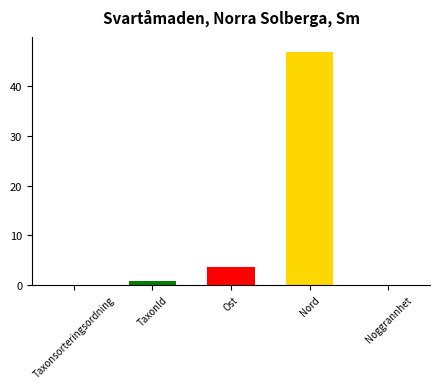

What is the sum of all values?

51.4